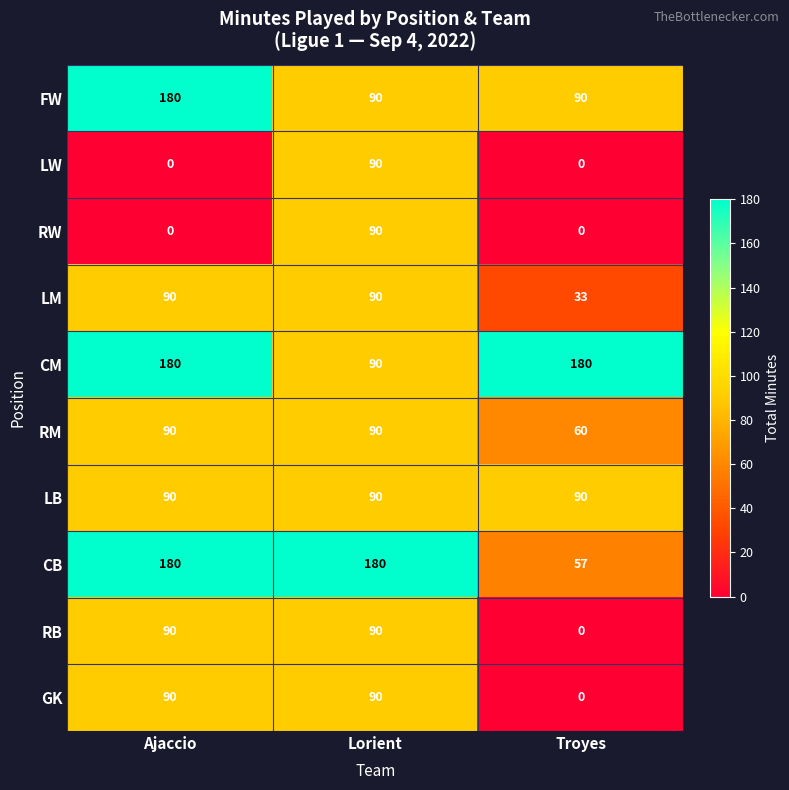

Reading left to right, what are all the values shown in this chart?

FW: Ajaccio=180	Lorient=90	Troyes=90
LW: Ajaccio=0	Lorient=90	Troyes=0
RW: Ajaccio=0	Lorient=90	Troyes=0
LM: Ajaccio=90	Lorient=90	Troyes=33
CM: Ajaccio=180	Lorient=90	Troyes=180
RM: Ajaccio=90	Lorient=90	Troyes=60
LB: Ajaccio=90	Lorient=90	Troyes=90
CB: Ajaccio=180	Lorient=180	Troyes=57
RB: Ajaccio=90	Lorient=90	Troyes=0
GK: Ajaccio=90	Lorient=90	Troyes=0